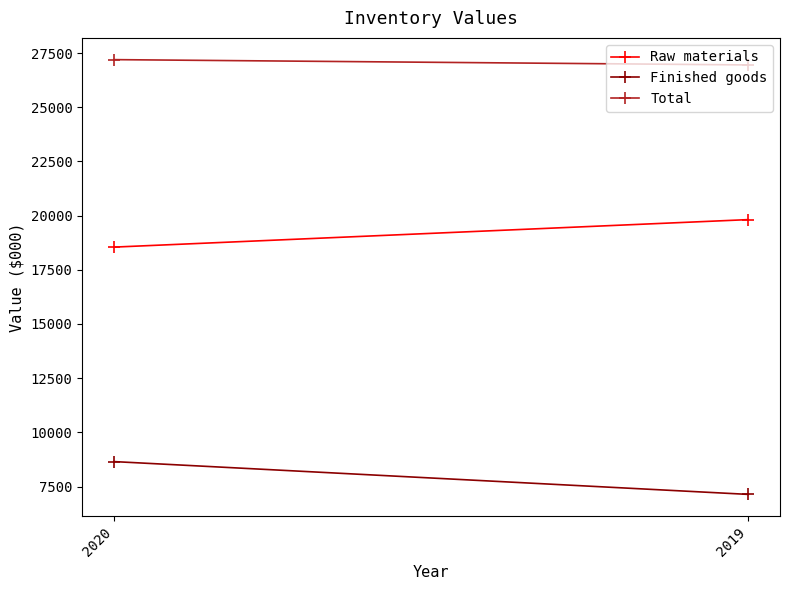

True or false: Finished goods has a value of 7137 at 2019.

True